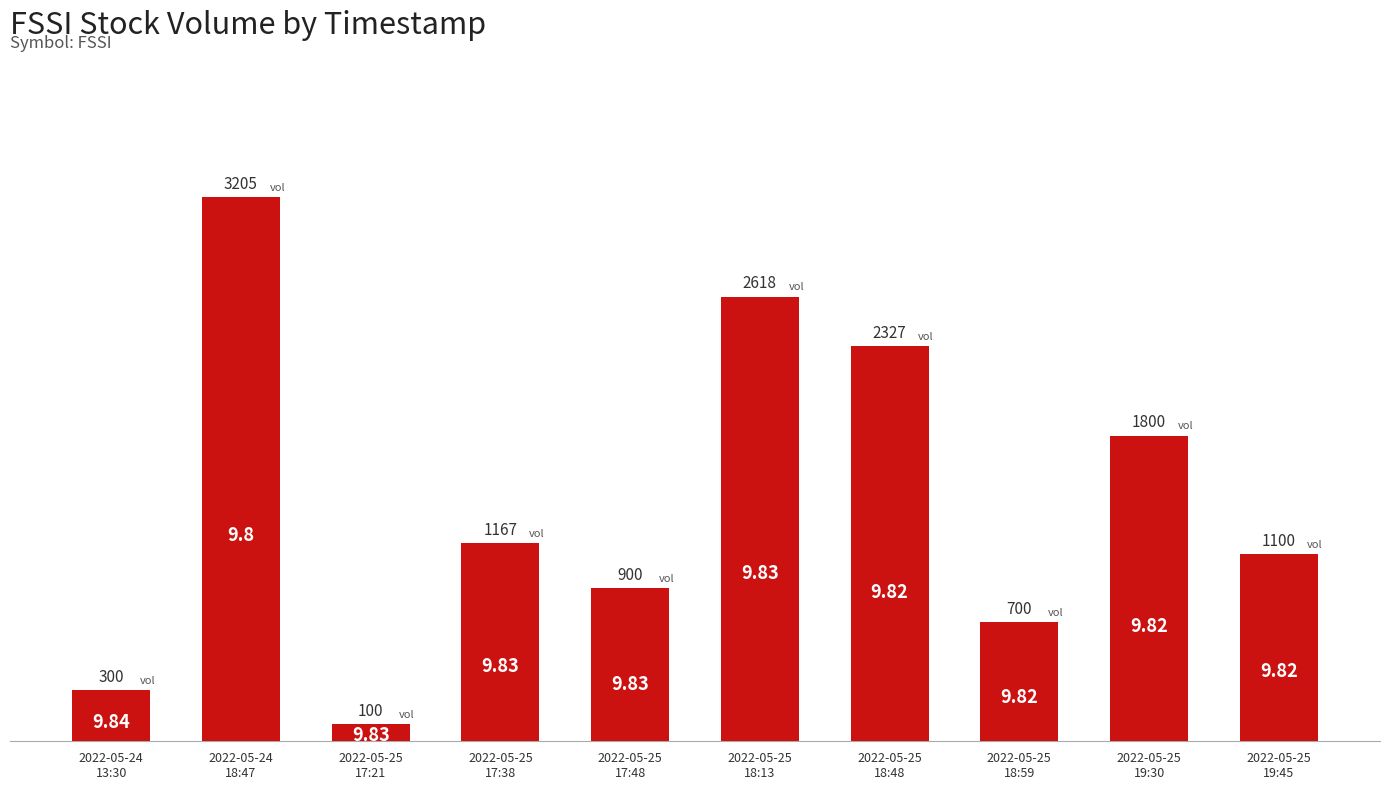

What is the difference between the values at 2022-05-25
19:30 and 2022-05-25
19:45?

700